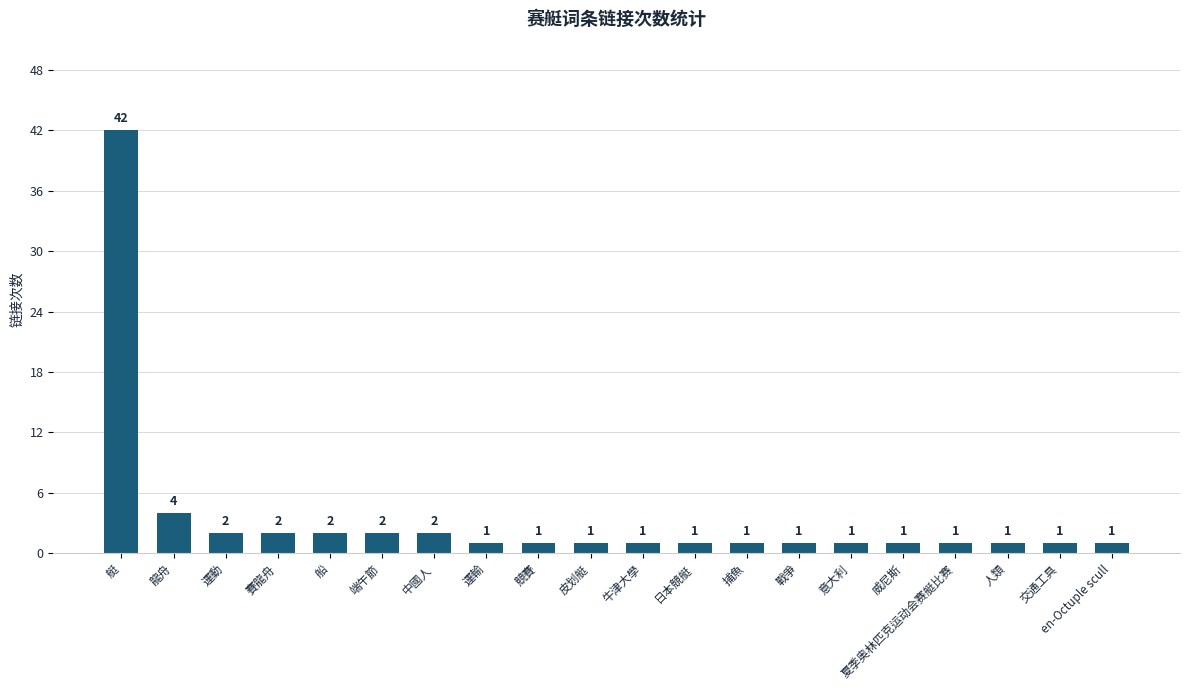

What is the sum of the values at 端午節 and 日本競艇?

3